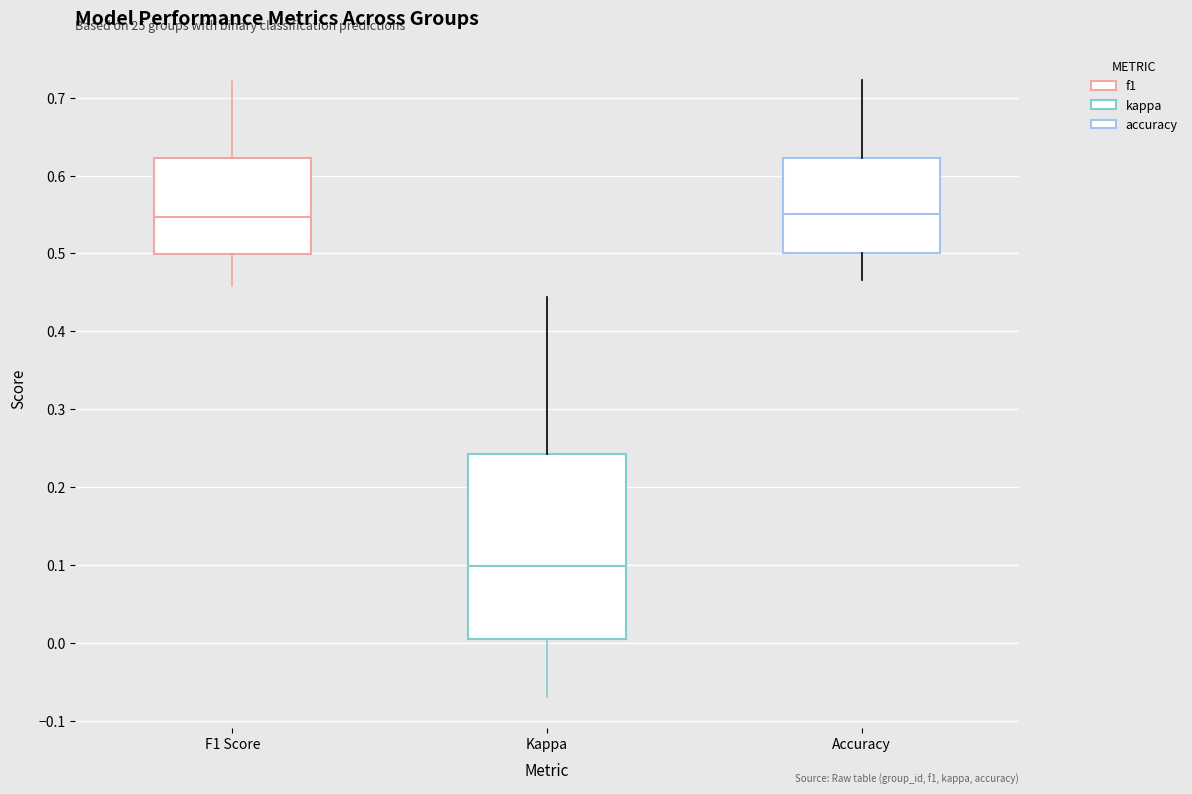

Reading left to right, transcribe this box plot: for each box, give where its median line is, the range the box spans, and where its two whiskers end, as read against the y-axis. The values are not printed on the chart, so give them approximately, as read against the axis.

F1 Score: median 0.55, box 0.50 to 0.62, whiskers 0.46 to 0.72
Kappa: median 0.10, box 0.00 to 0.24, whiskers -0.07 to 0.44
Accuracy: median 0.55, box 0.50 to 0.62, whiskers 0.47 to 0.72